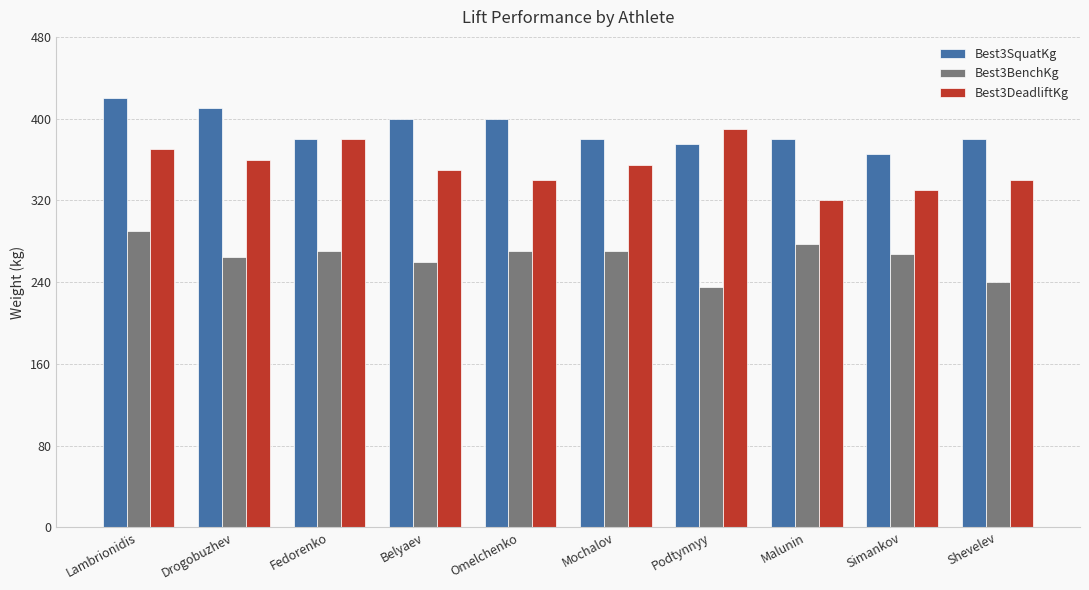

The value of Best3SquatKg at Fedorenko is 380.0. True or false?

True